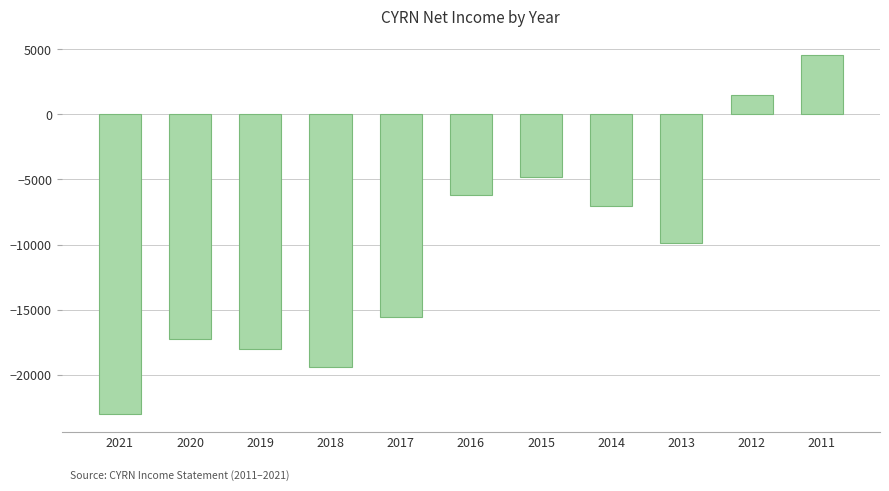

Reading left to right, list all the values displayed in this chart.

2021=-23000	2020=-17300	2019=-18000	2018=-19400	2017=-15600	2016=-6200	2015=-4800	2014=-7000	2013=-9900	2012=1500	2011=4600